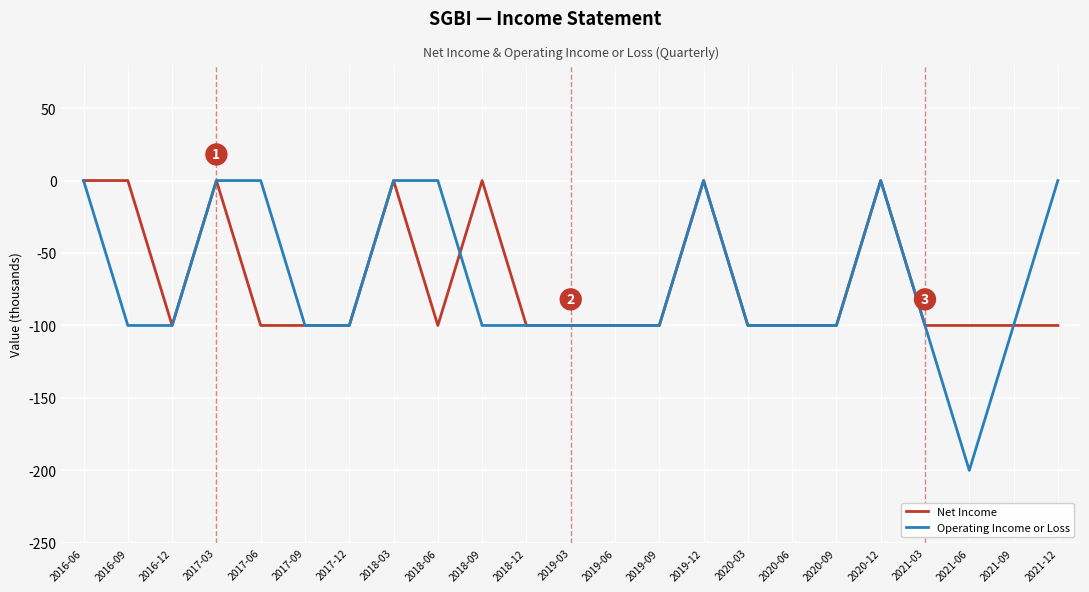

What is the spread (max minus min) of values at 2021-12?

100